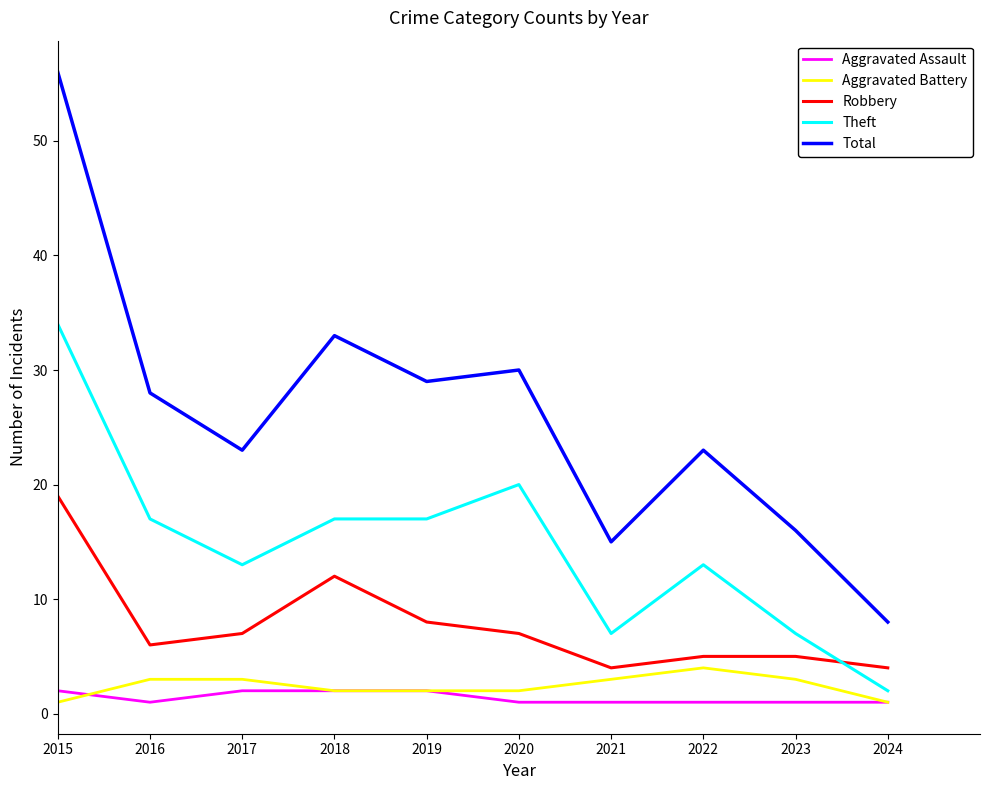

True or false: Robbery and Theft cross at least once.

True